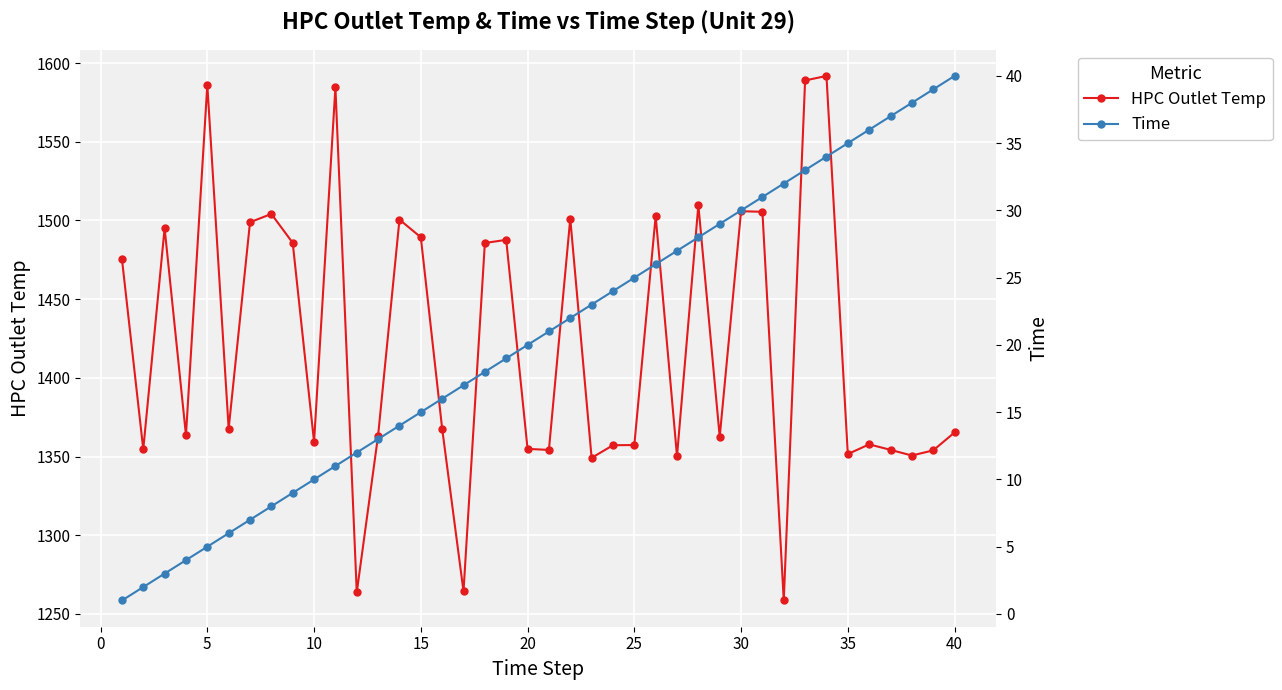

What is the highest value of the HPC Outlet Temp series?

1591.8